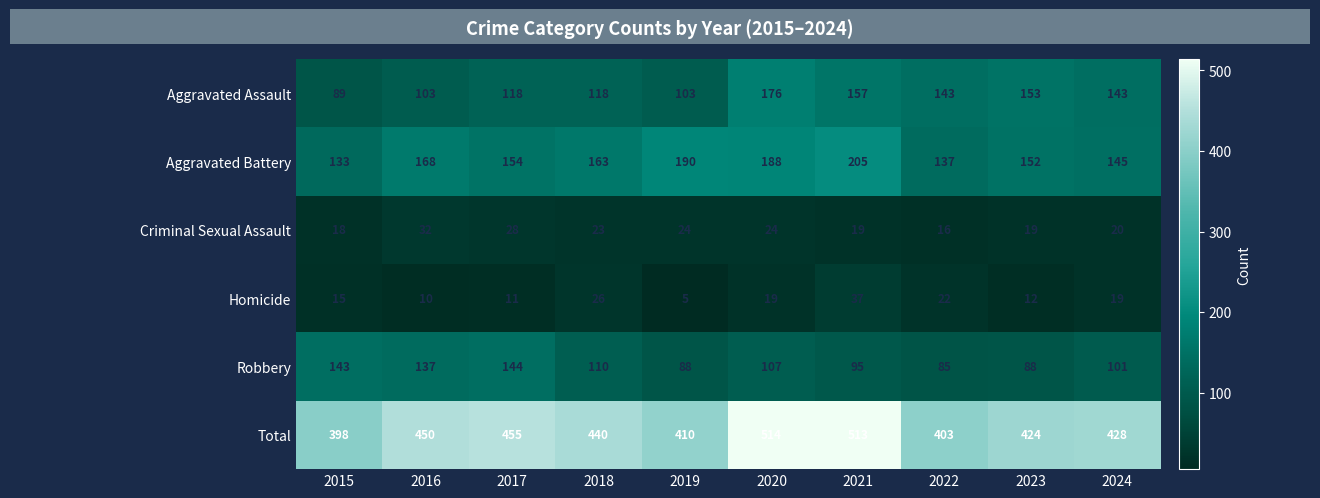

Which series has the widest spread of values?

Total